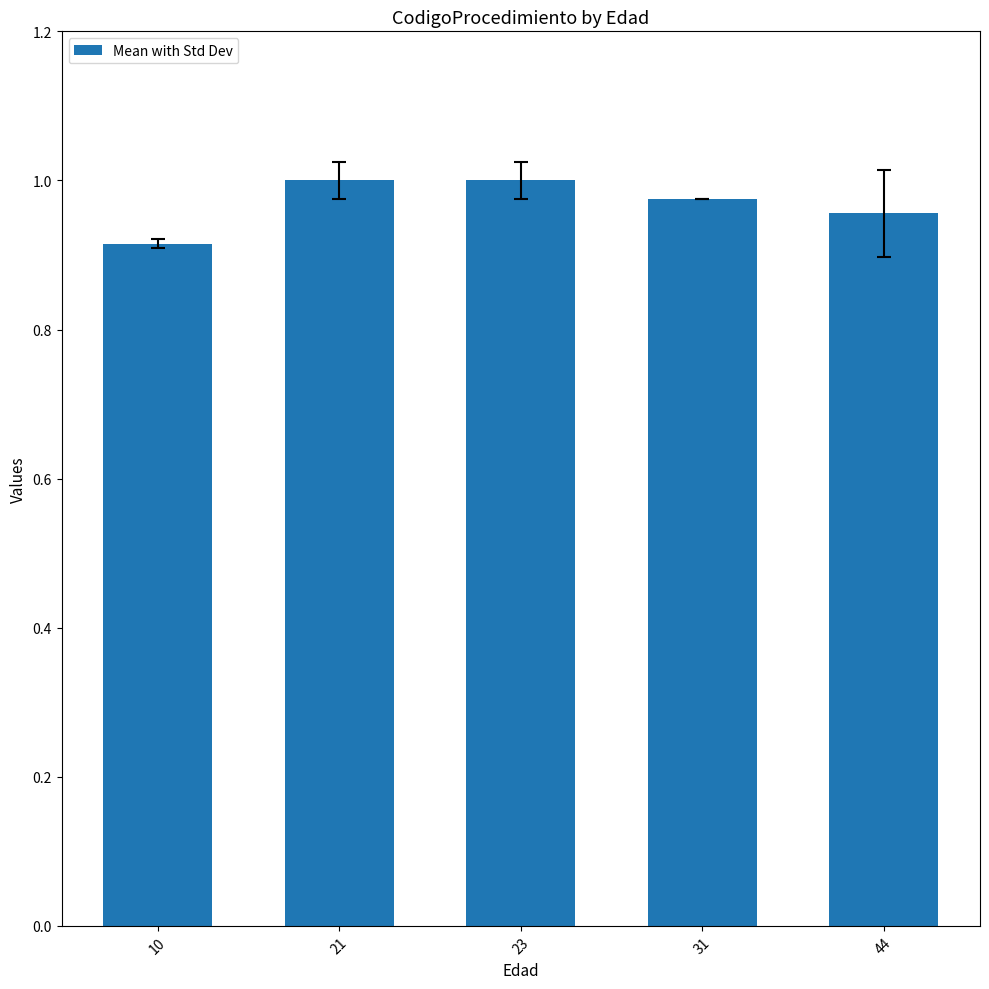

Does the chart contain stacked bars?

No